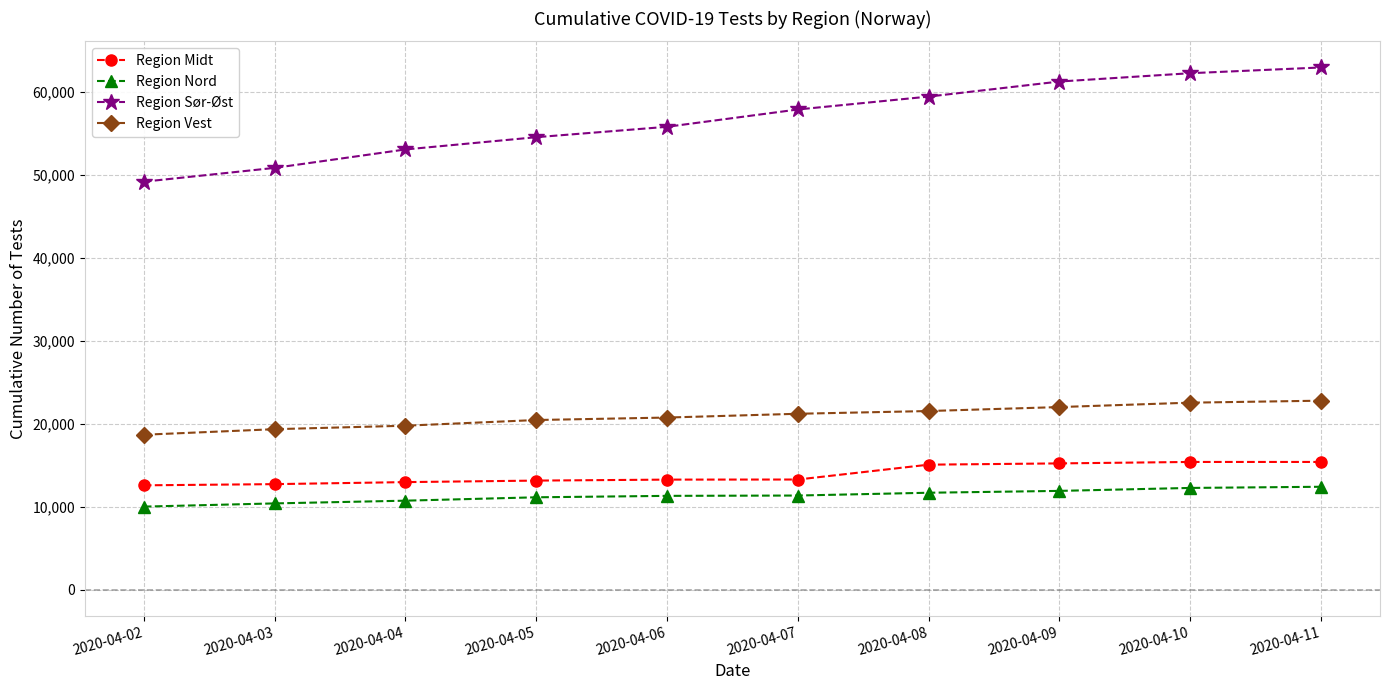

At 2020-04-09, list the series in order from smallest to largest.

Region Nord, Region Midt, Region Vest, Region Sør-Øst